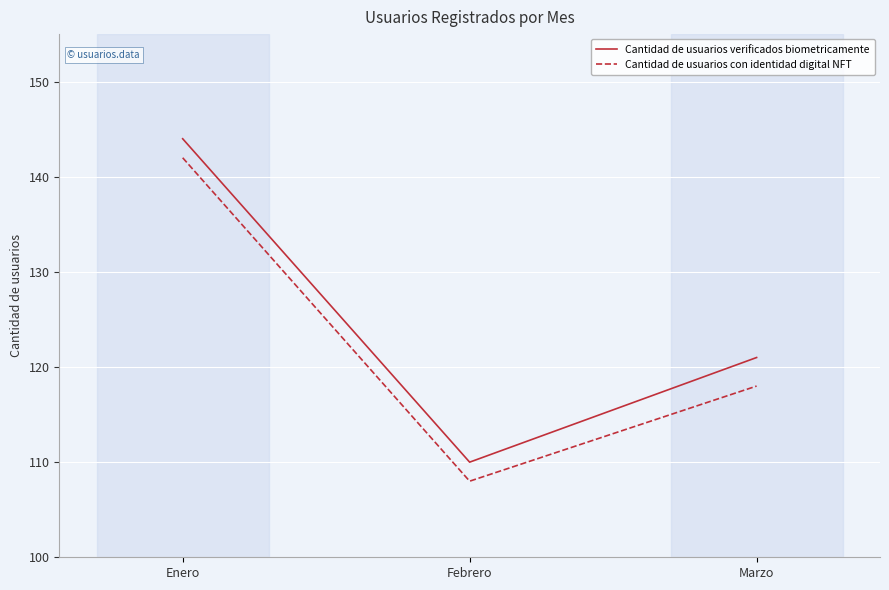

How many lines are shown in the chart?

2